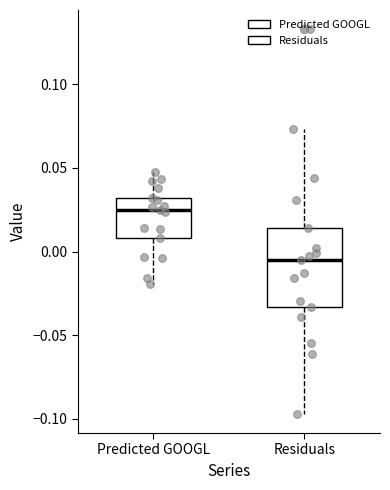

Which box is the tallest, from its lower edge to its upper edge?

Residuals